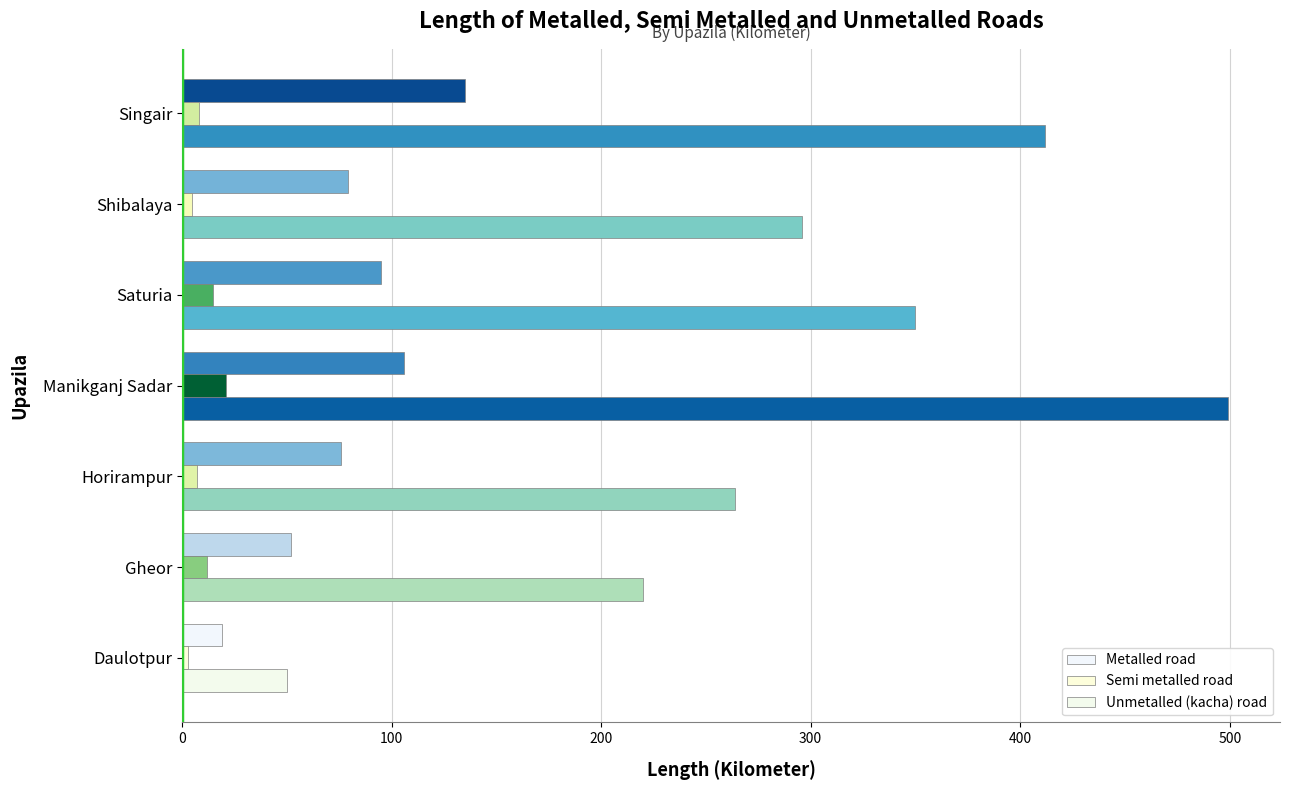

Count the number of data series in this chart.

3